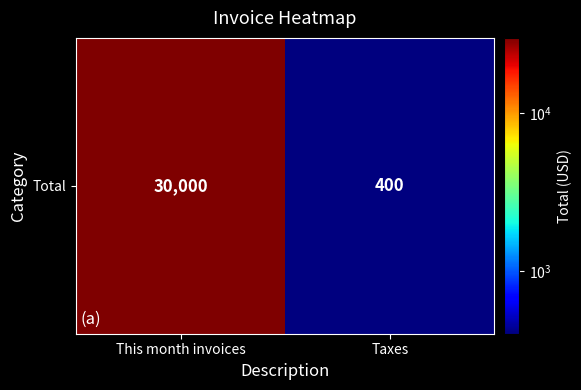

Between This month invoices and Taxes, which is larger?

This month invoices